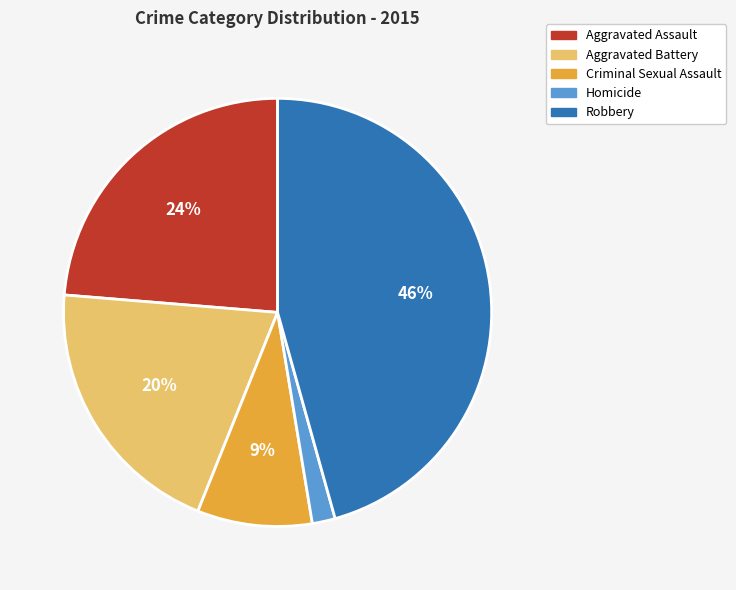

Rank the categories by value from lowest to highest.

Homicide, Criminal Sexual Assault, Aggravated Battery, Aggravated Assault, Robbery